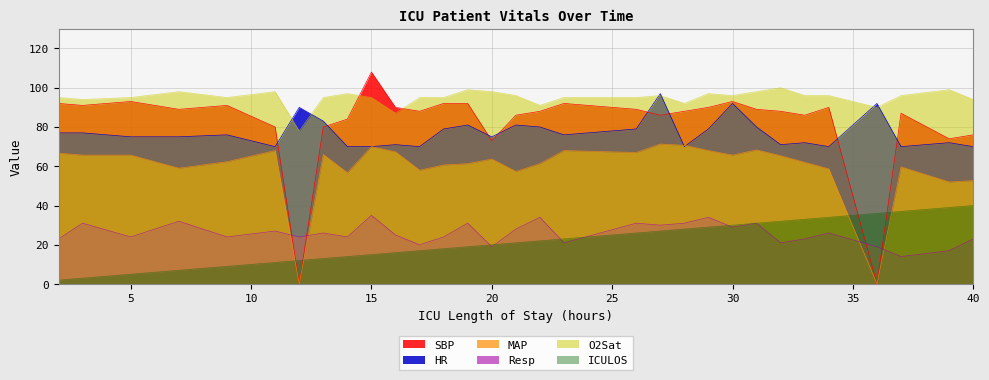

How many distinct data groups are displayed?

6